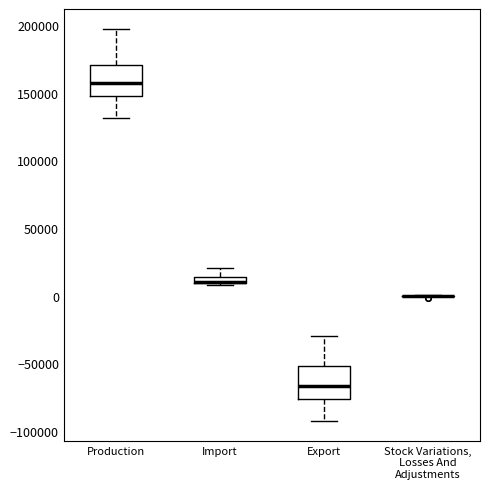

Where is the lower edge of the box for Export on the y-axis? The values are not printed on the chart, so give them approximately, as read against the axis.

-75000